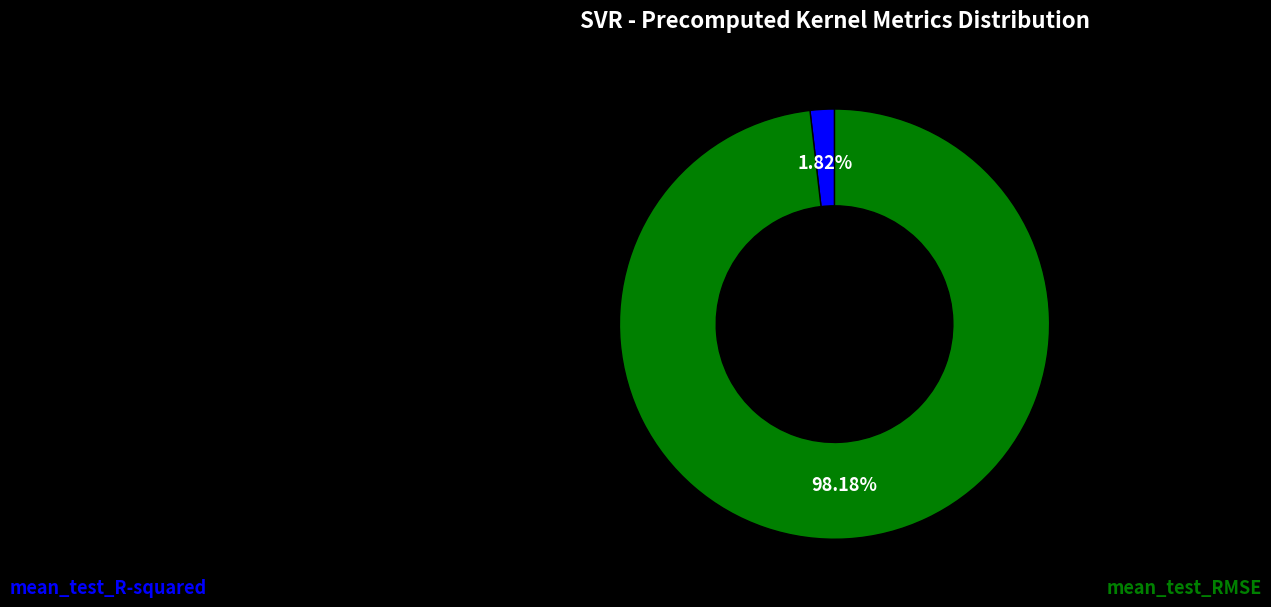

How many segments does this pie chart have?

2